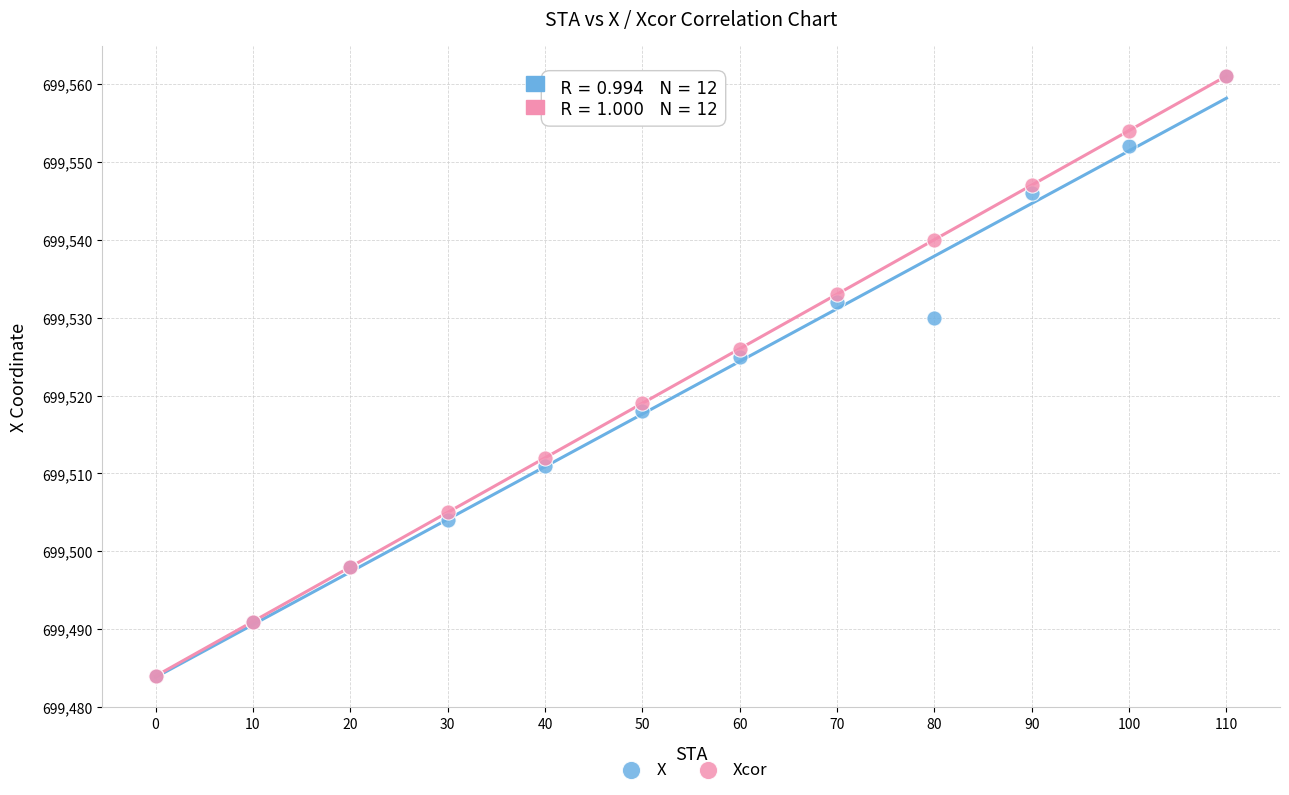

What are all the series names shown in the legend?

X, Xcor